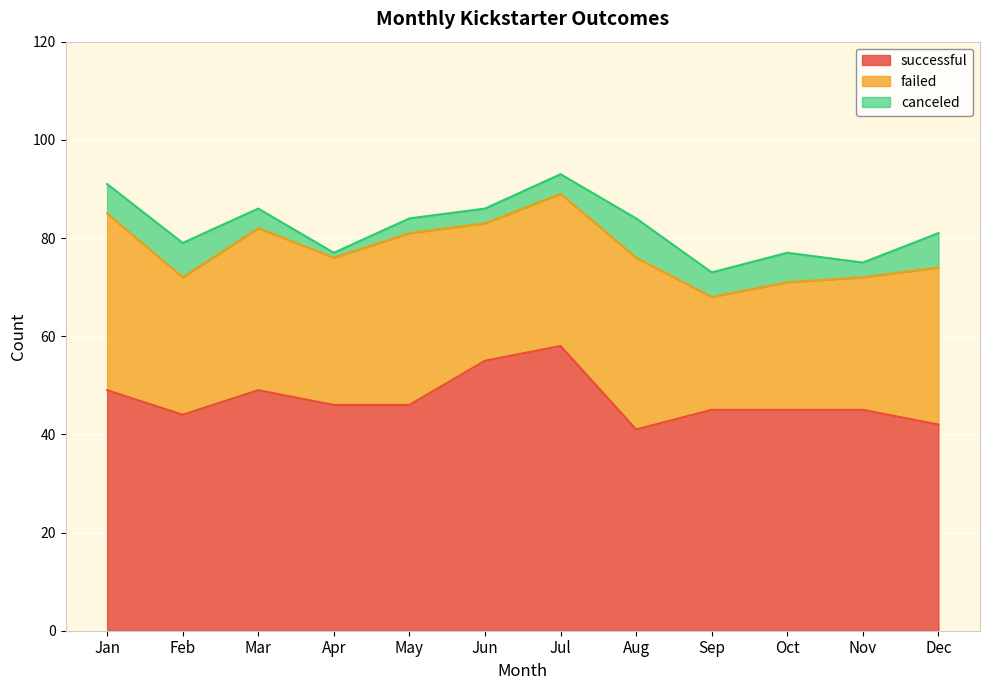

How many data points in canceled are above 5?

5